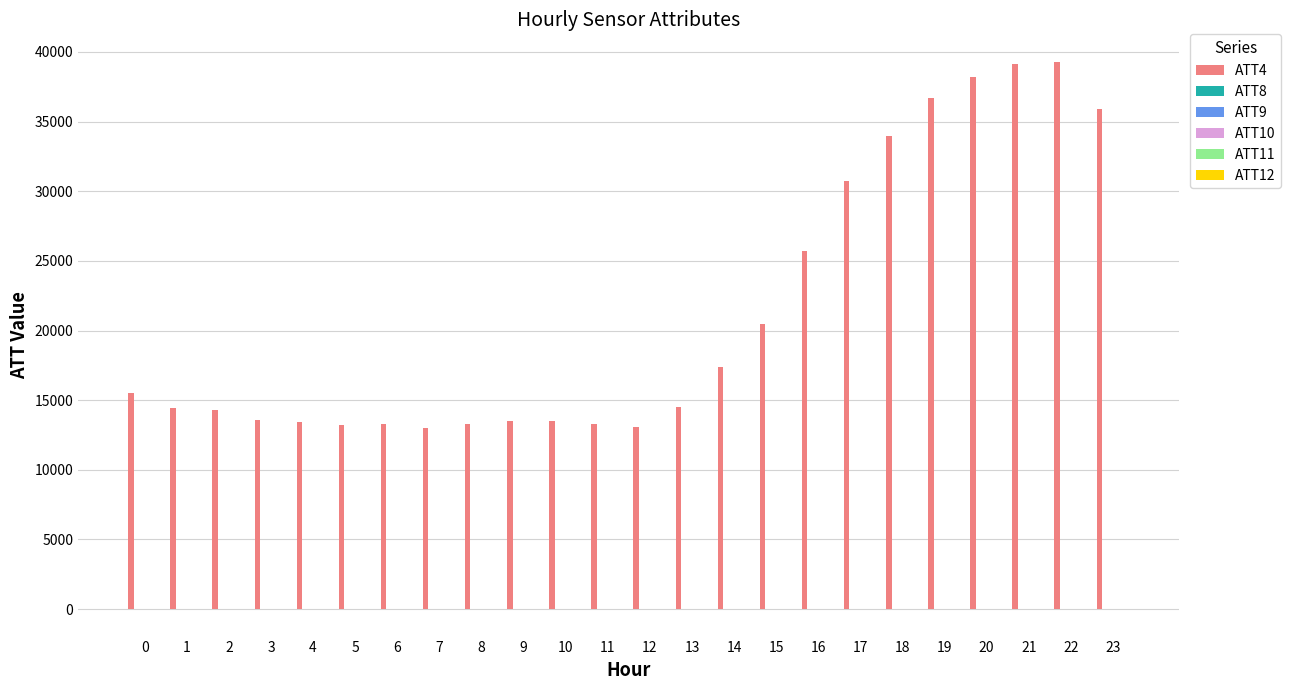

Are the bars horizontal?

No